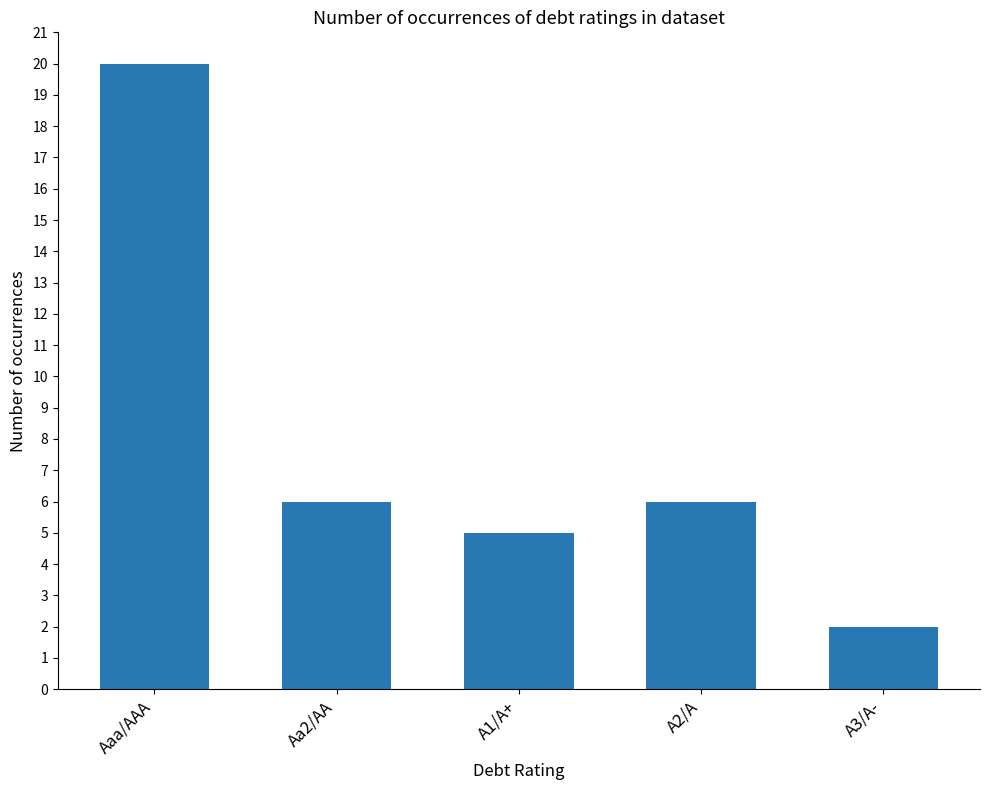

What is the value of the 1st bar from the left?

20